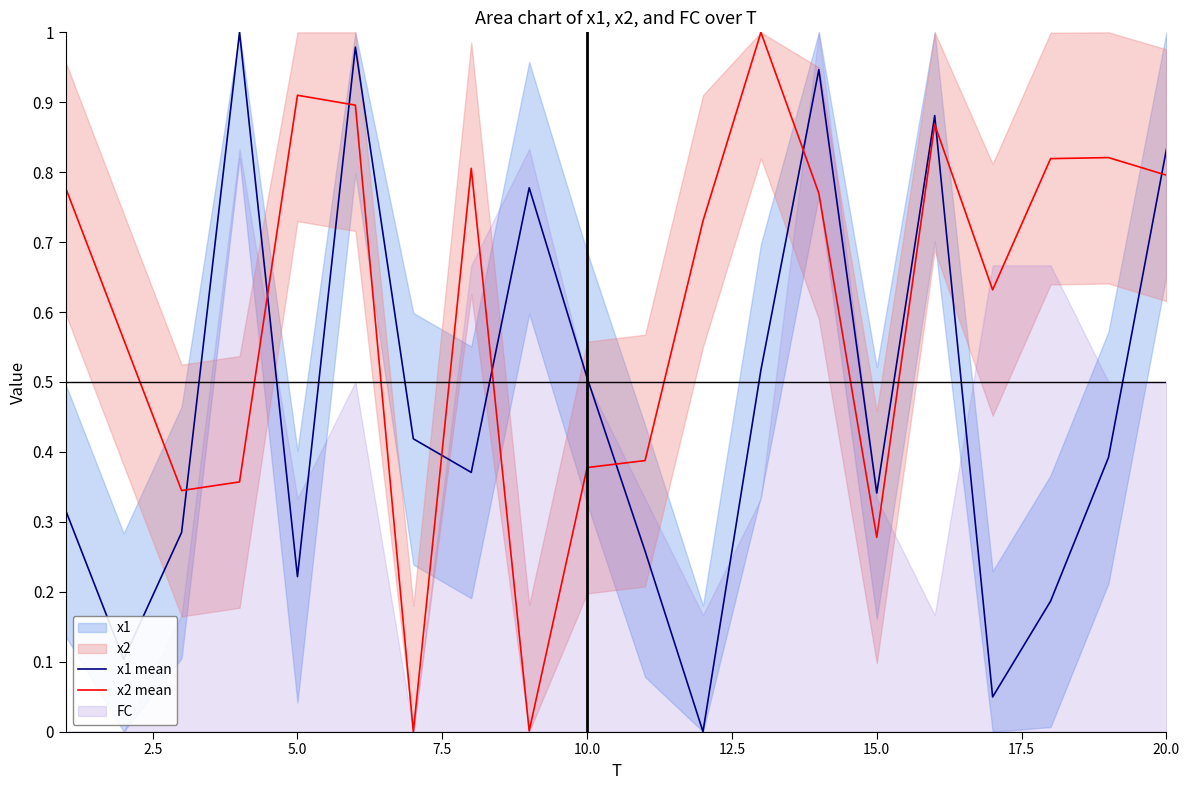

What is the average value of the x2 mean series?

0.6